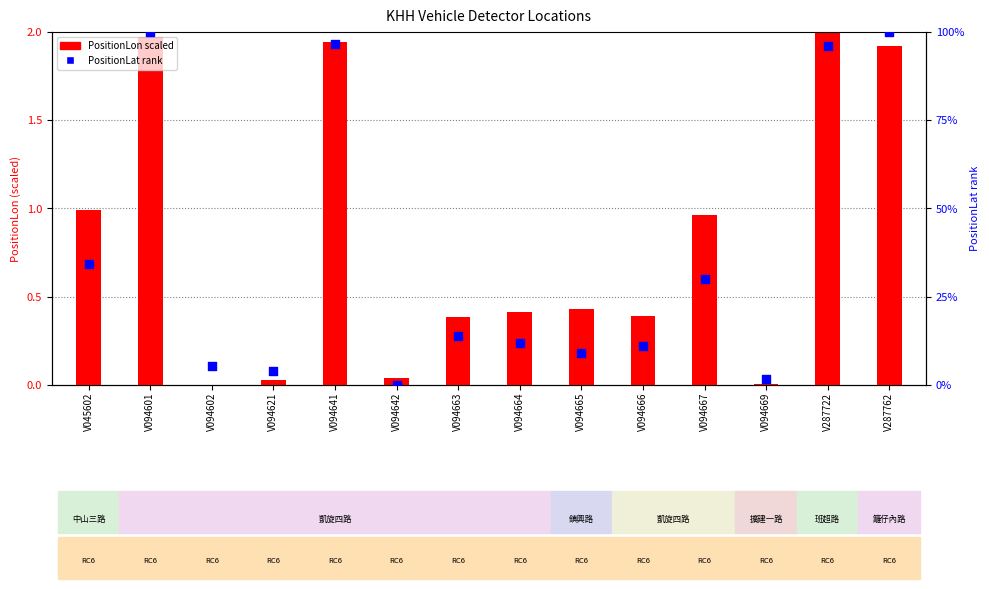

At which category is the sum across all series the highest?

V287762